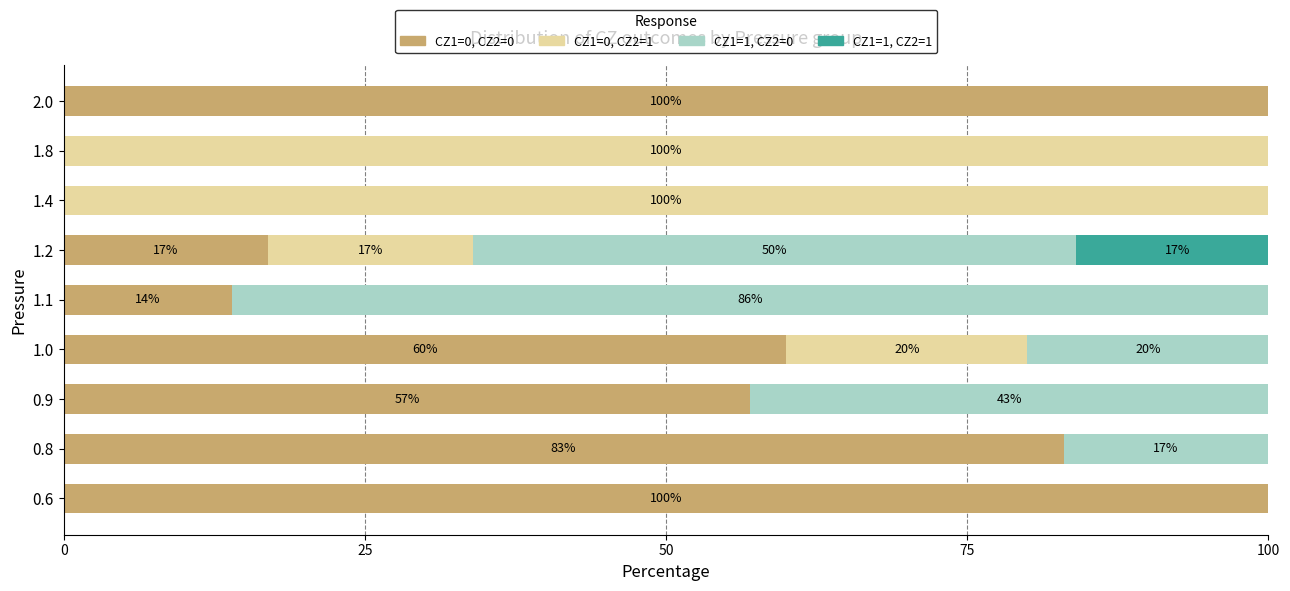

What is the total value across all series at 1.4?

100